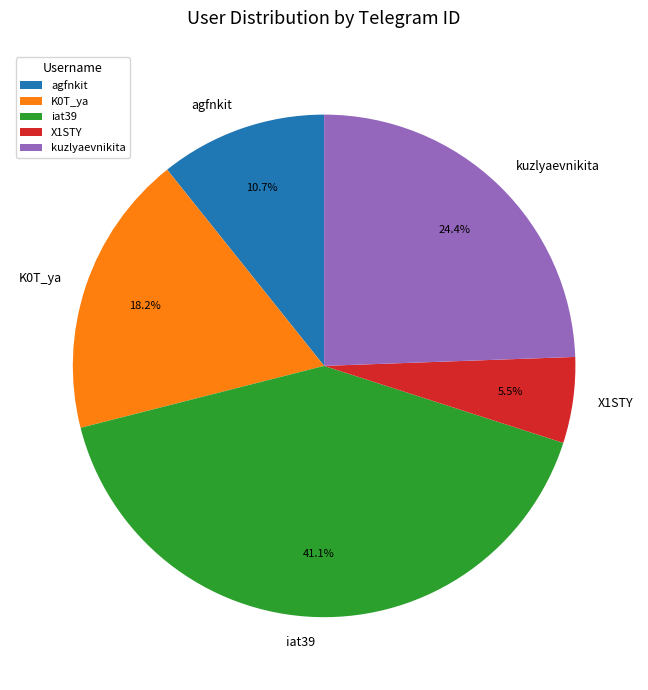

What portion of the pie excludes X1STY?

94.5%